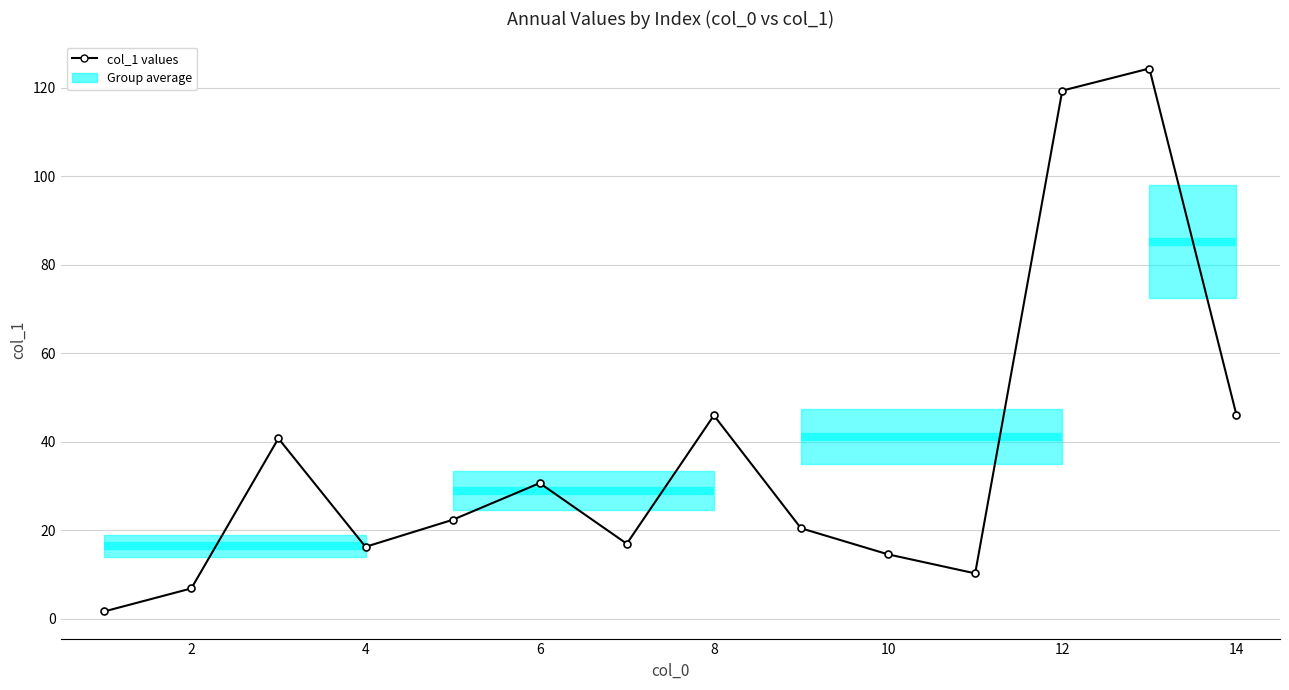

What is the greatest value displayed?

124.4